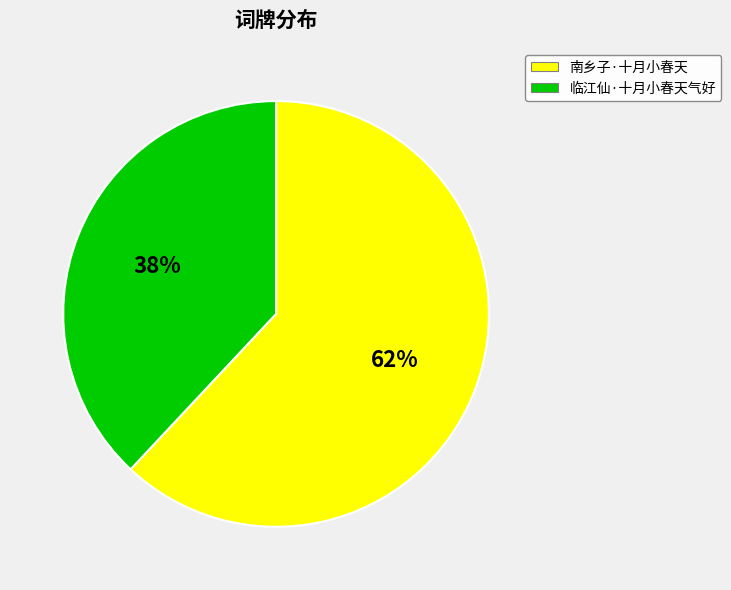

Which has a higher value, 南乡子·十月小春天 or 临江仙·十月小春天气好?

南乡子·十月小春天